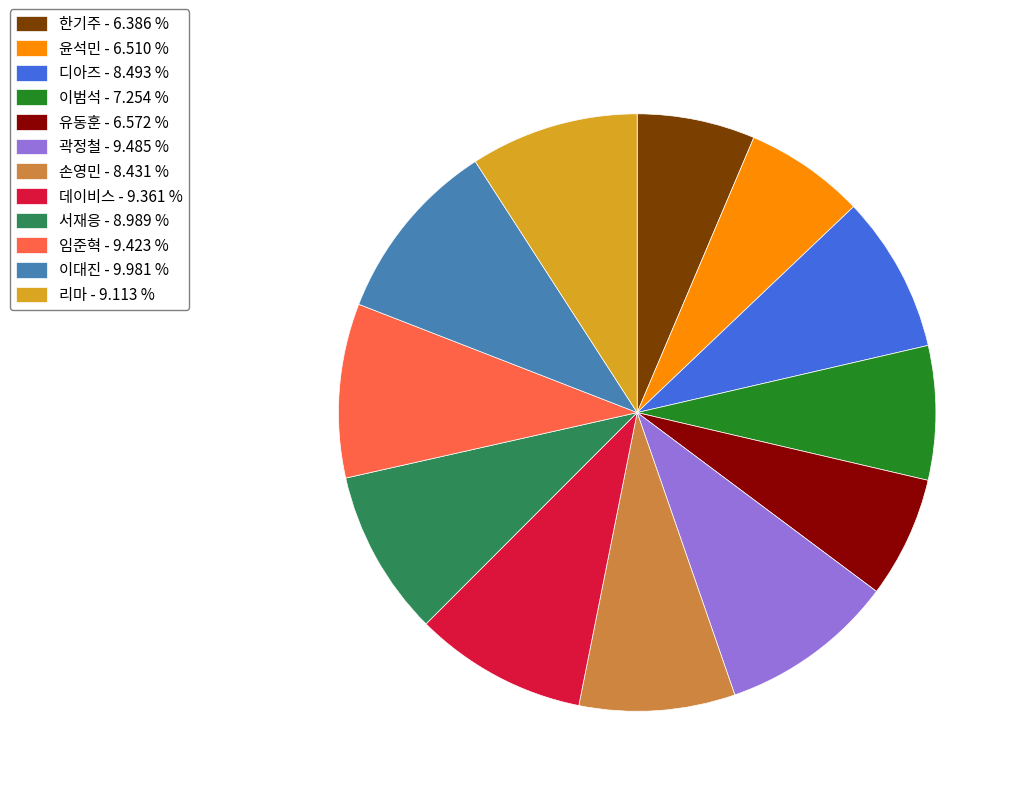

Count the number of slices in the pie.

12